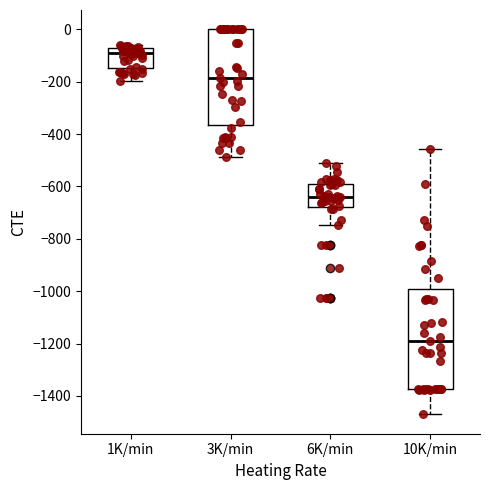

Reading left to right, transcribe this box plot: for each box, give where its median line is, the range the box spans, and where its two whiskers end, as read against the y-axis. The values are not printed on the chart, so give them approximately, as read against the axis.

1K/min: median -100, box -140 to -80, whiskers -200 to -60
3K/min: median -180, box -360 to 0, whiskers -480 to 0
6K/min: median -640, box -680 to -600, whiskers -740 to -500
10K/min: median -1180, box -1380 to -1000, whiskers -1480 to -460